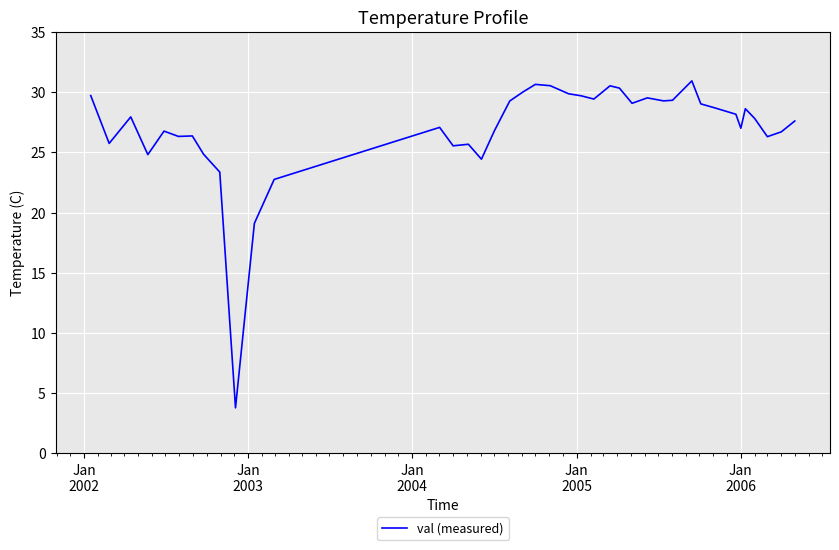

What is the minimum value shown in the chart?

3.8